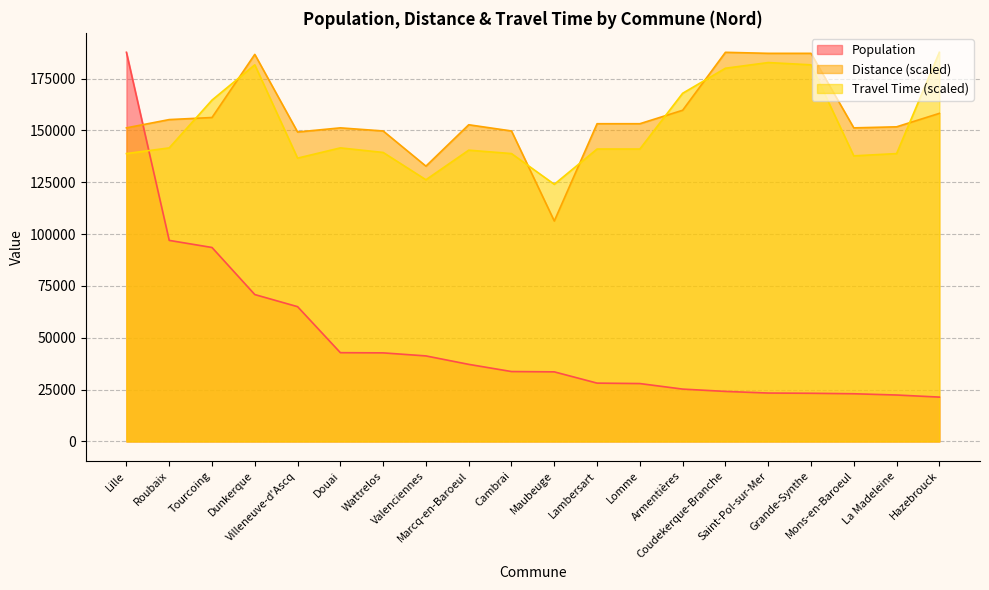

What is the value of the Travel Time (h) point at the 12th from the left?

141009.6